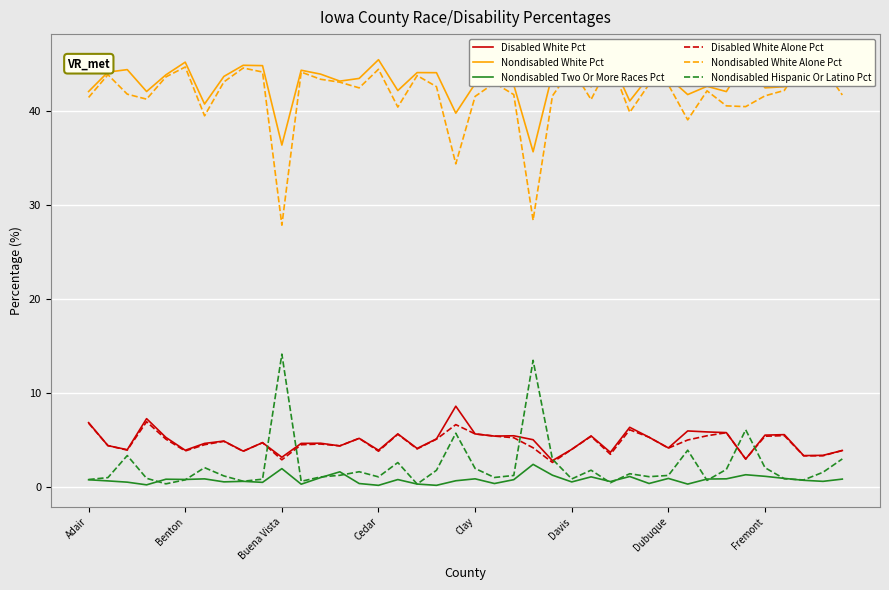

Which series has the largest total across all categories?

Nondisabled White Pct